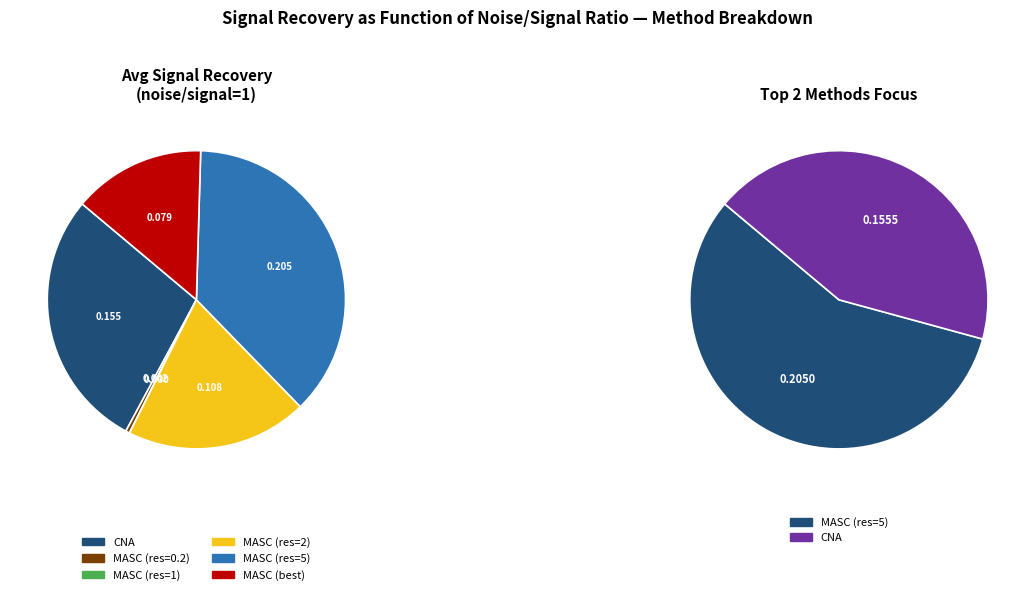

Is there any slice that represents more than half of the pie?

No